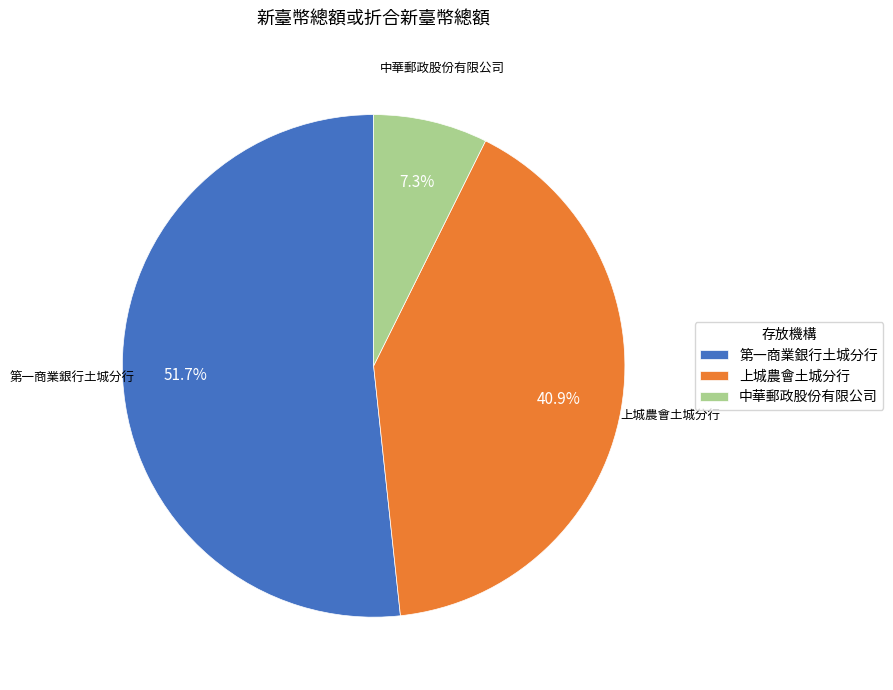

To the nearest percent, what percentage of the pie is 中華郵政股份有限公司?

7%